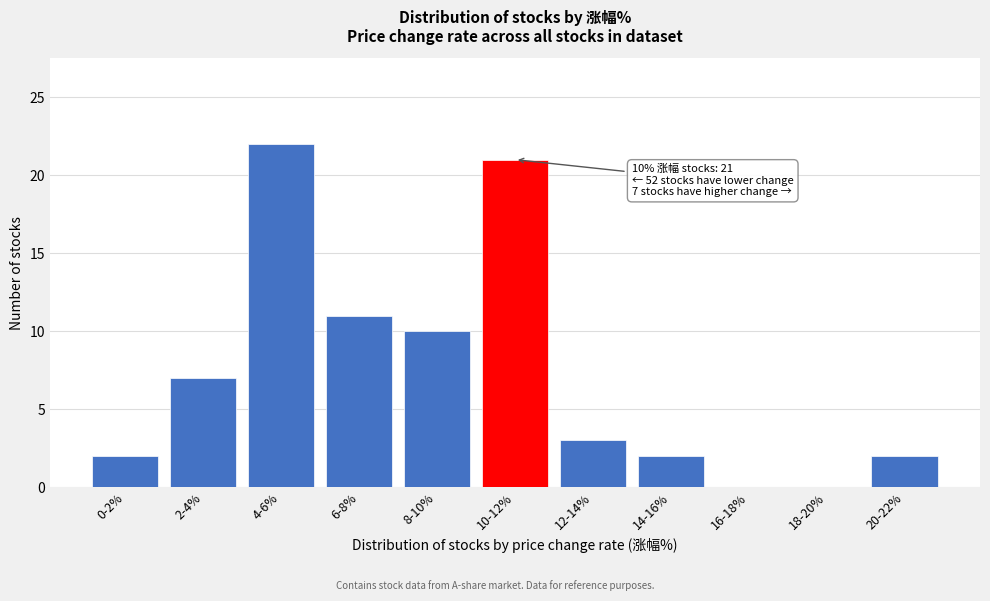

Reading right to left, extract all data points from this chart.

20-22%=2	18-20%=0	16-18%=0	14-16%=2	12-14%=3	10-12%=21	8-10%=10	6-8%=11	4-6%=22	2-4%=7	0-2%=2